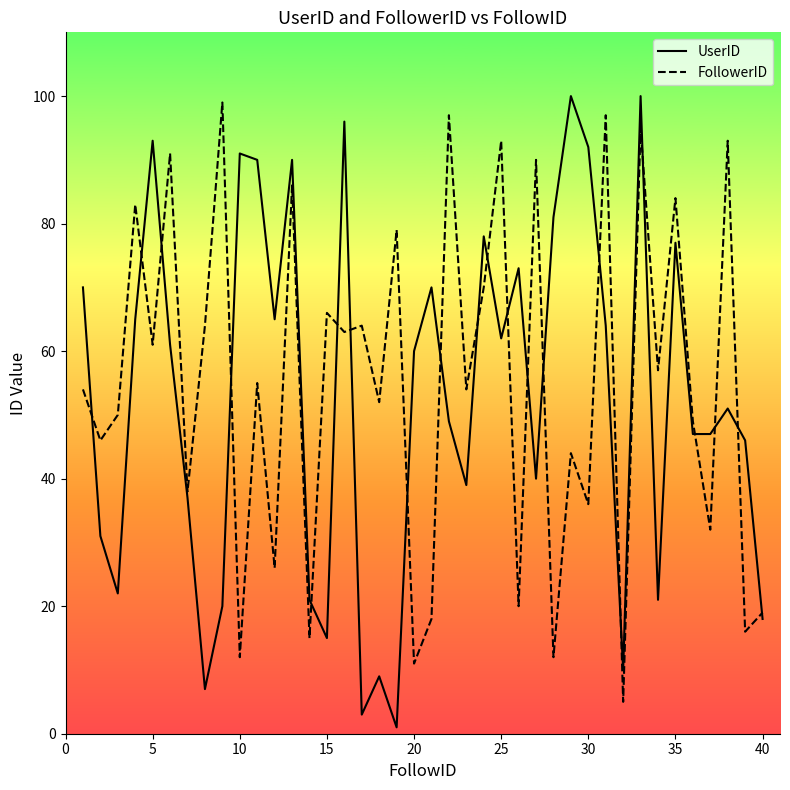

What is the greatest value displayed?

100